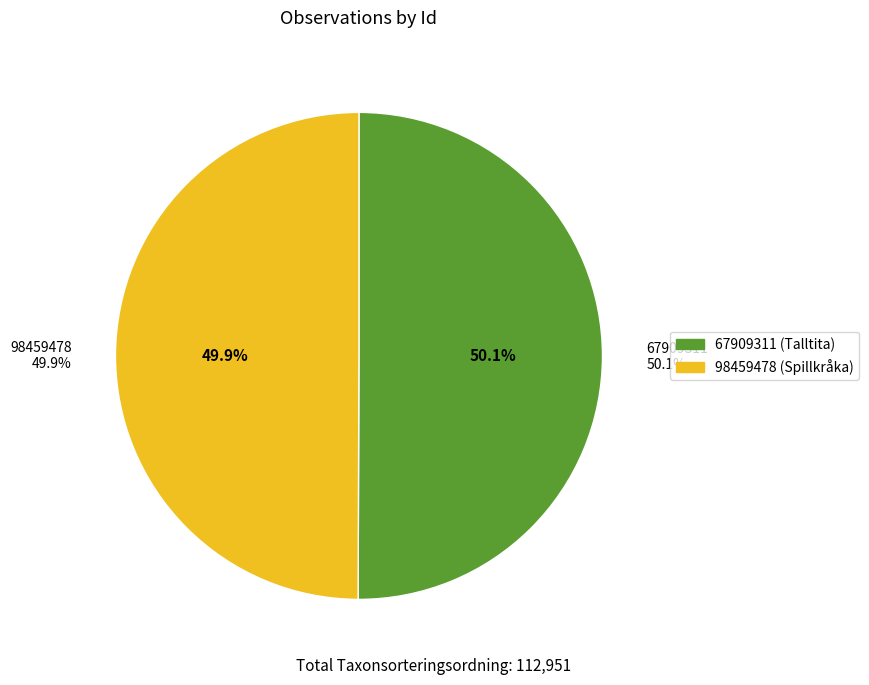

Which has a higher value, 98459478 or 67909311?

67909311